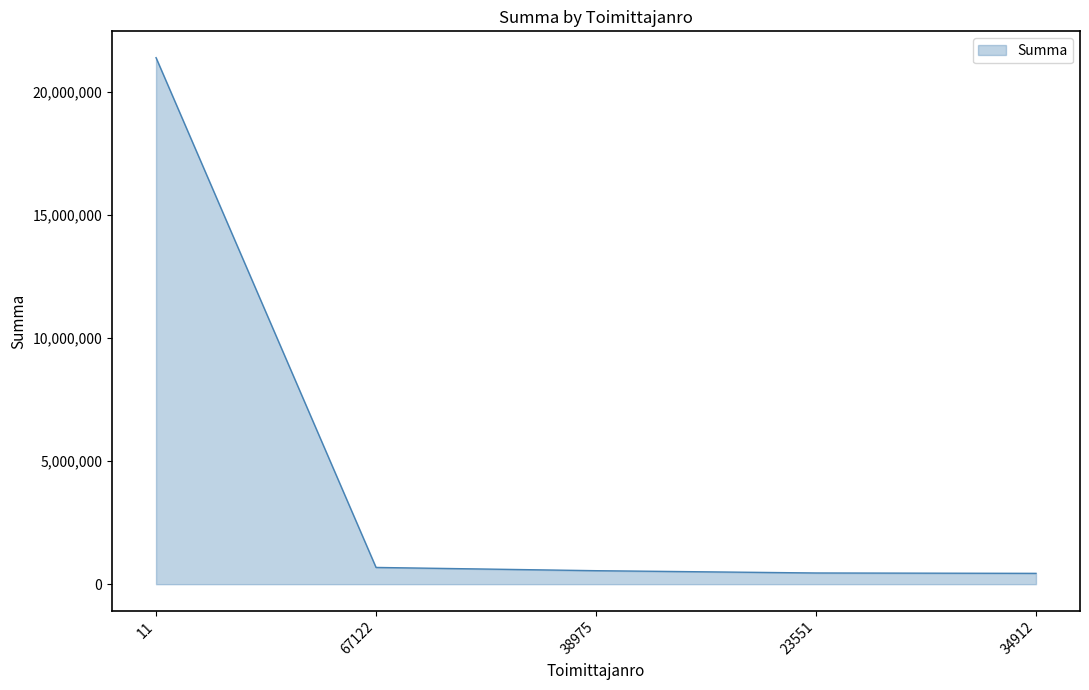

True or false: the data has more than 1 interior local peaks.

False